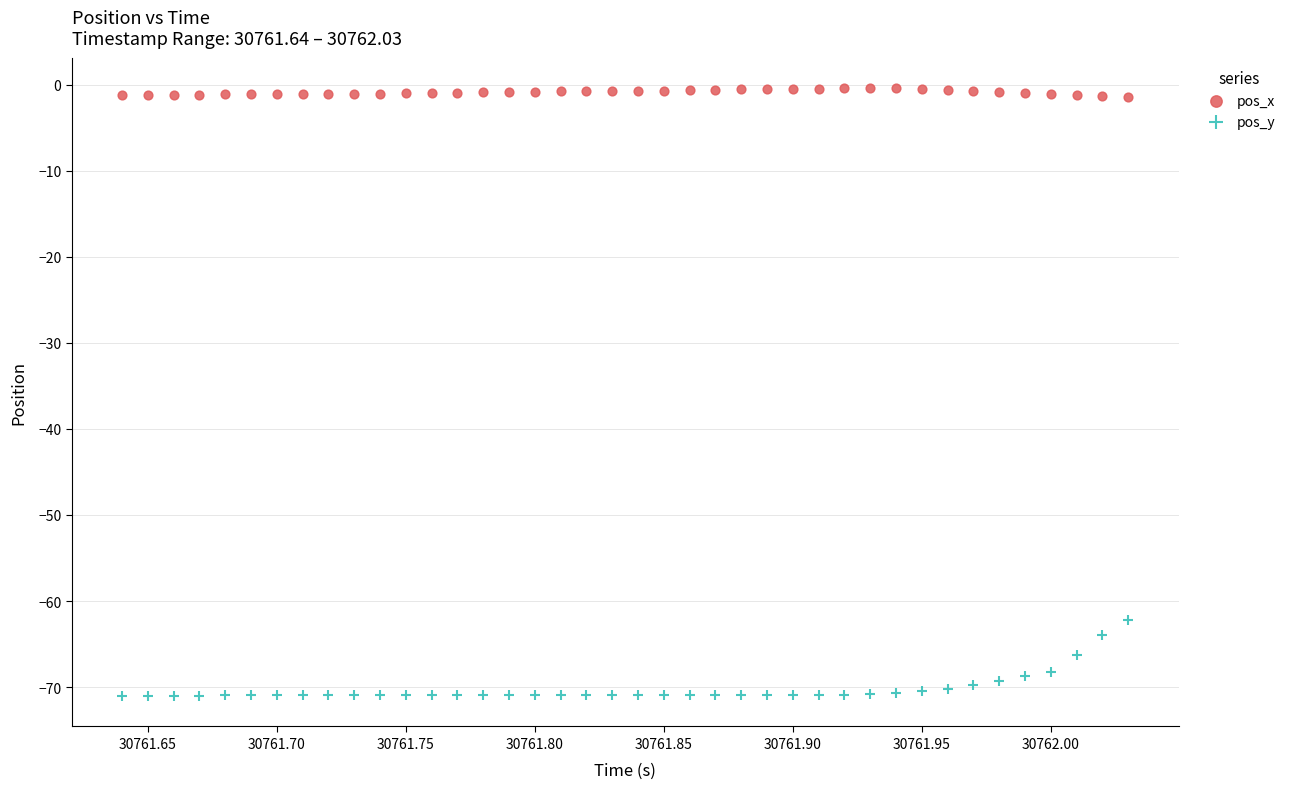

Across all data points, what is the range of Y values (max minus min)?

70.6